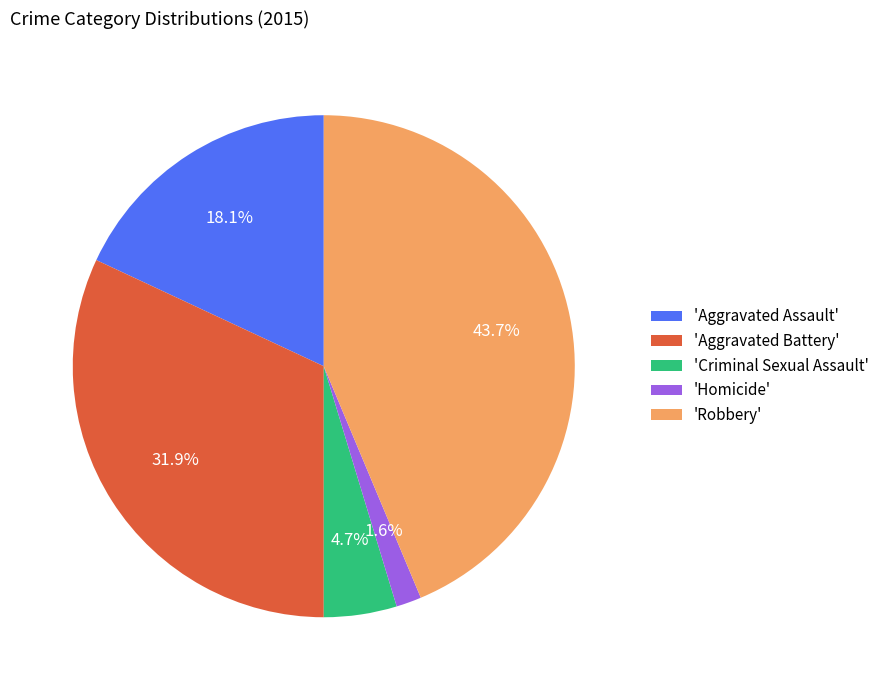

Which category has the smallest portion of the pie?

'Homicide'